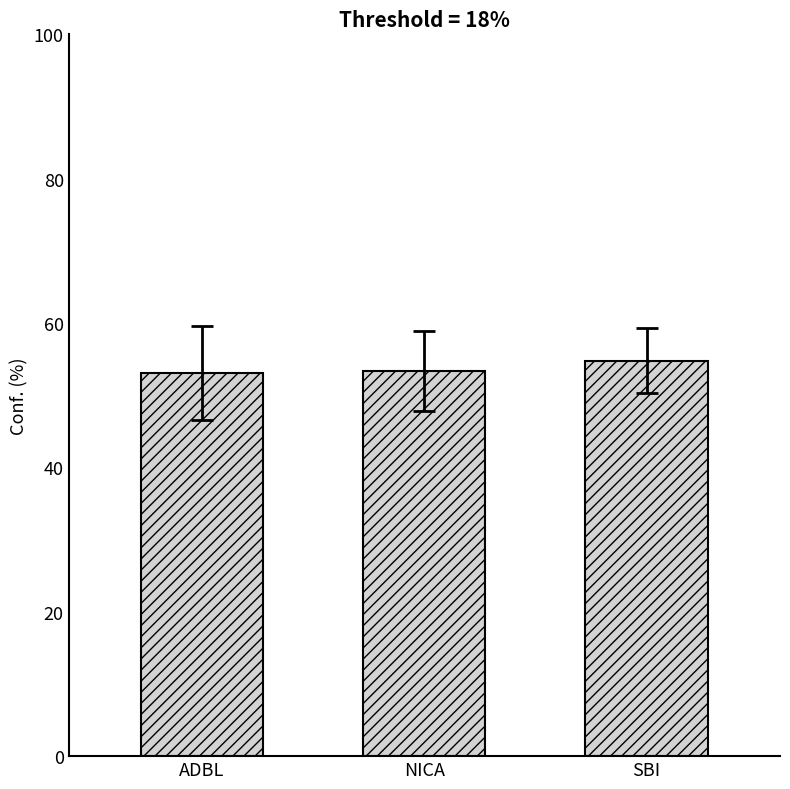

The value at ADBL is 53.1. True or false?

True